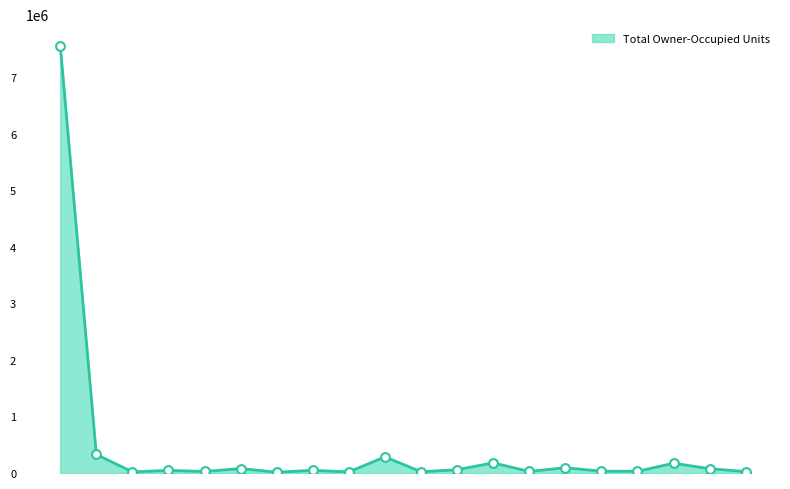

What is the difference between the maximum and minimum values?

7551213